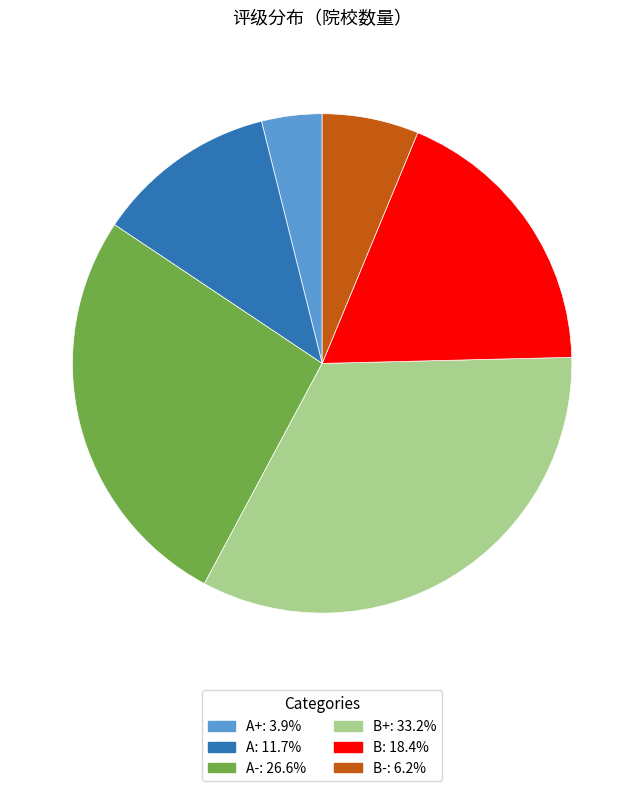

Does any single category account for the majority?

No